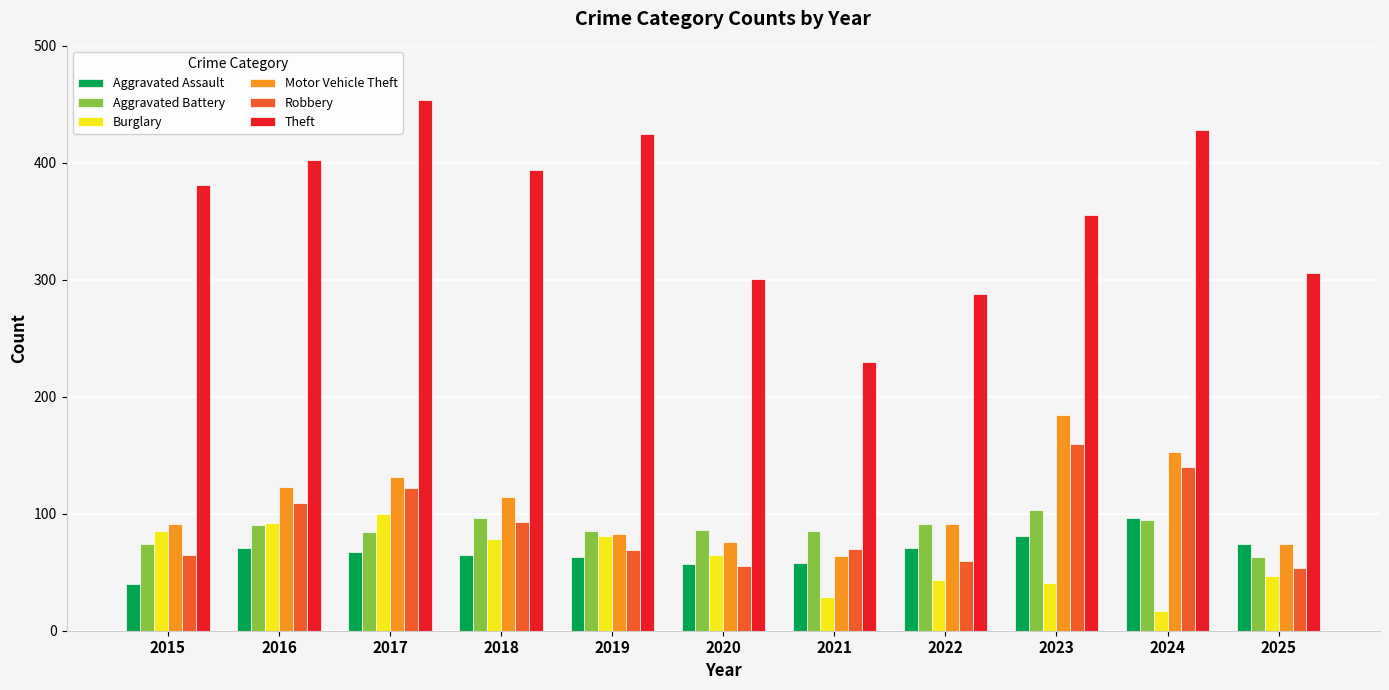

What is the smallest value displayed?

17